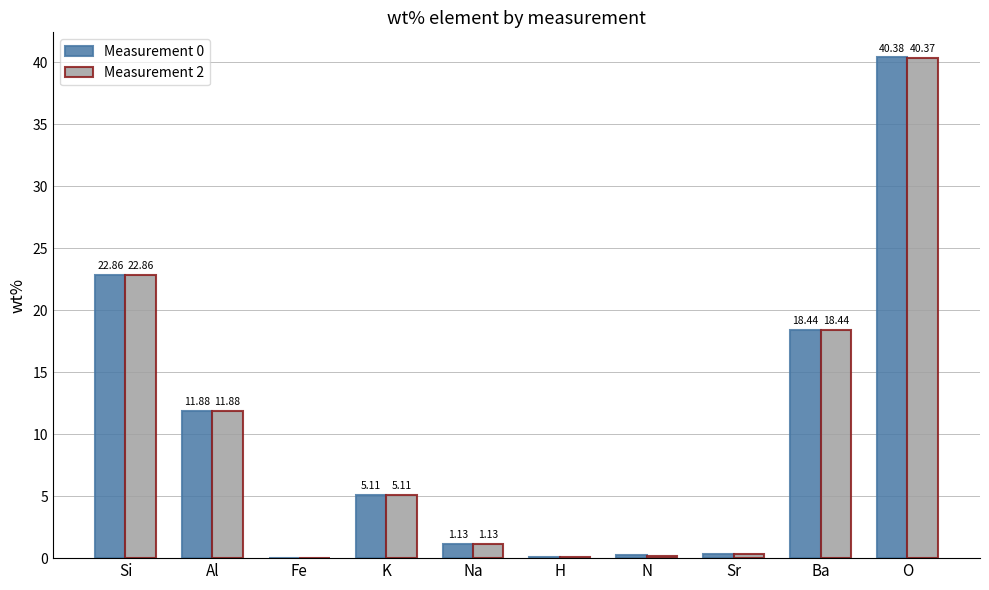

At which label is Measurement 2 closest to 20?

Ba